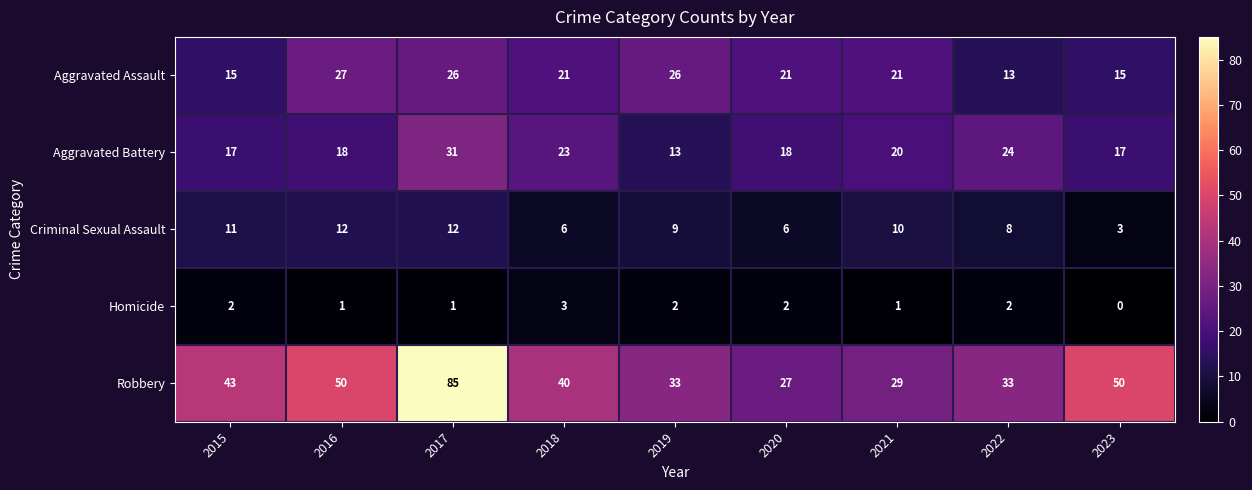

Rank the series by their maximum value, from lowest to highest.

Homicide, Criminal Sexual Assault, Aggravated Assault, Aggravated Battery, Robbery